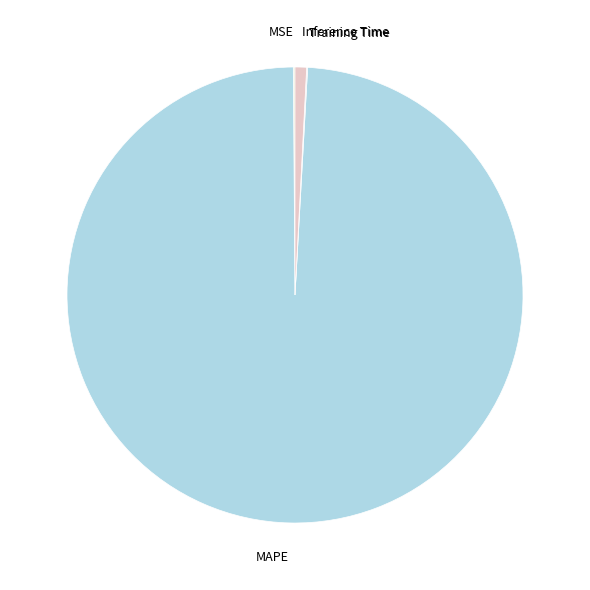

Between MAPE and Inference Time, which is larger?

MAPE